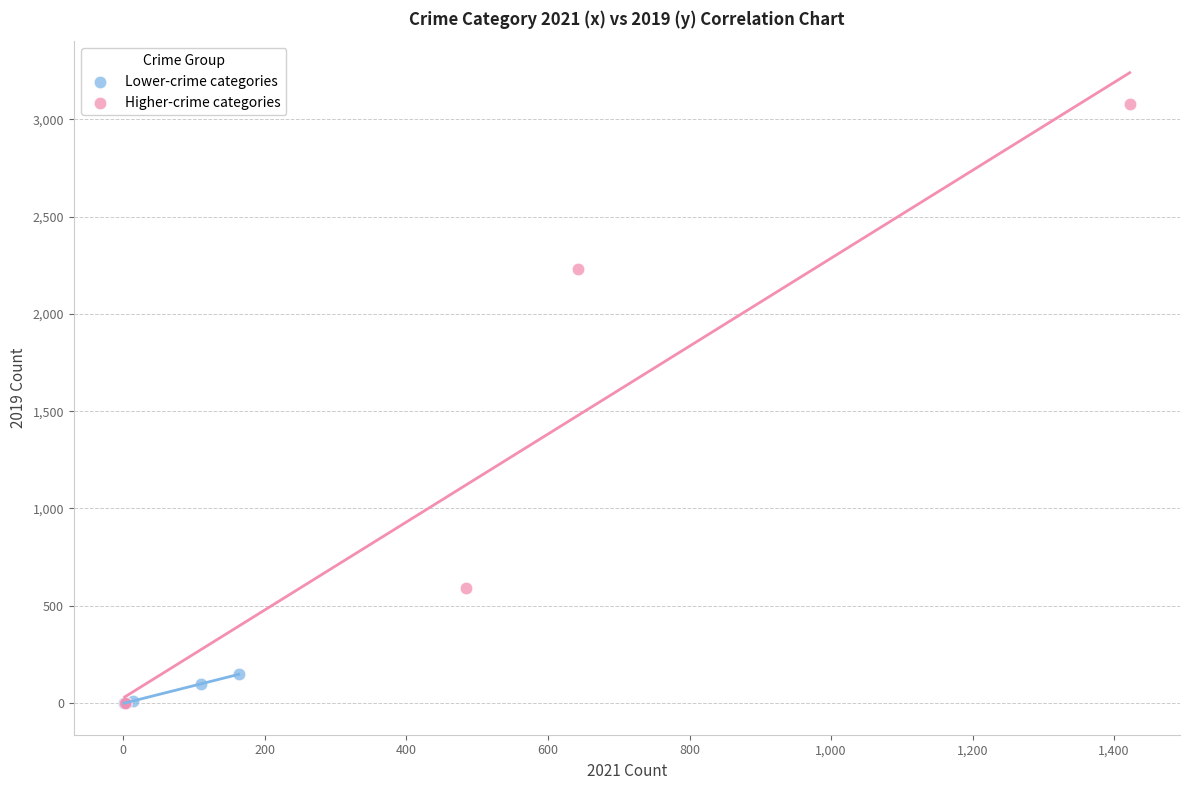

Which series has the widest spread of Y values?

Higher-crime categories